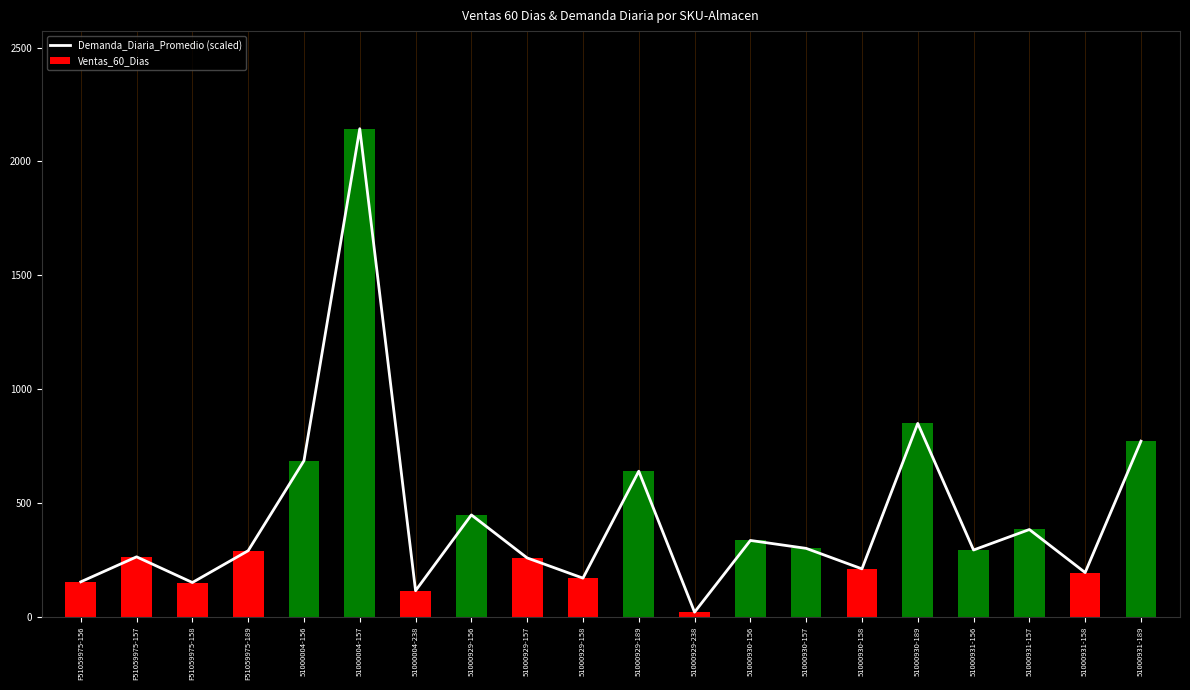

Does the chart contain stacked bars?

No